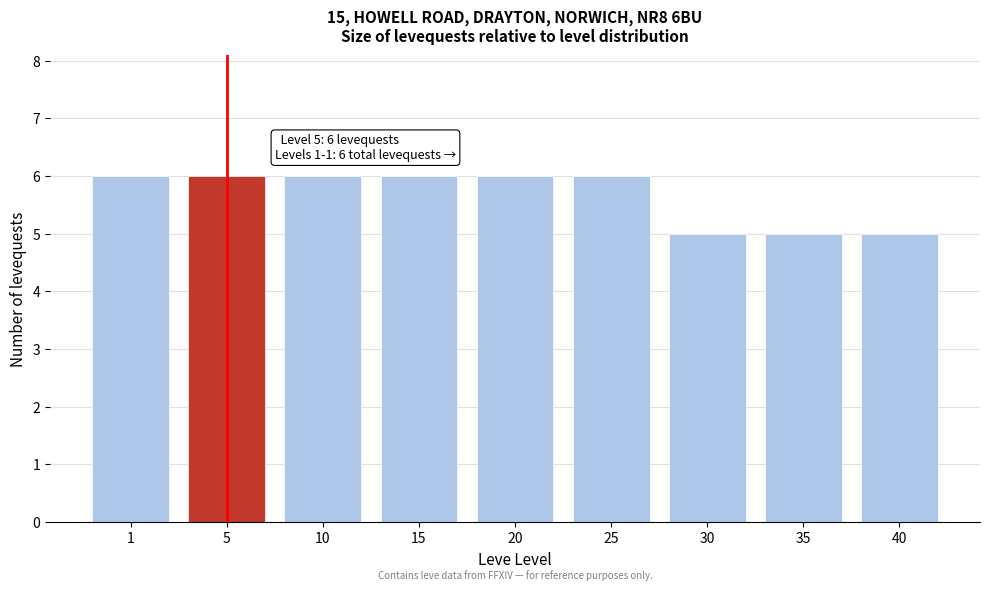

Reading left to right, transcribe all the data shown in this chart.

6	6	6	6	6	6	5	5	5